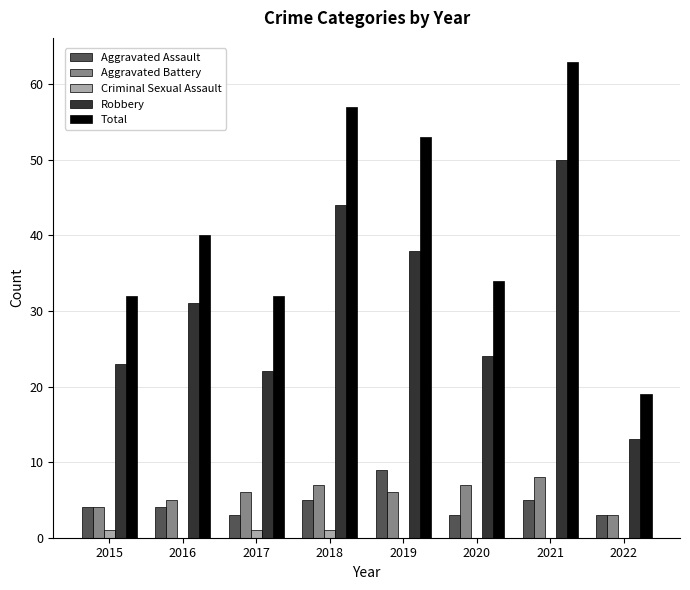

Reading left to right, list all the values displayed in this chart.

Aggravated Assault: 4	4	3	5	9	3	5	3
Aggravated Battery: 4	5	6	7	6	7	8	3
Criminal Sexual Assault: 1	0	1	1	0	0	0	0
Robbery: 23	31	22	44	38	24	50	13
Total: 32	40	32	57	53	34	63	19